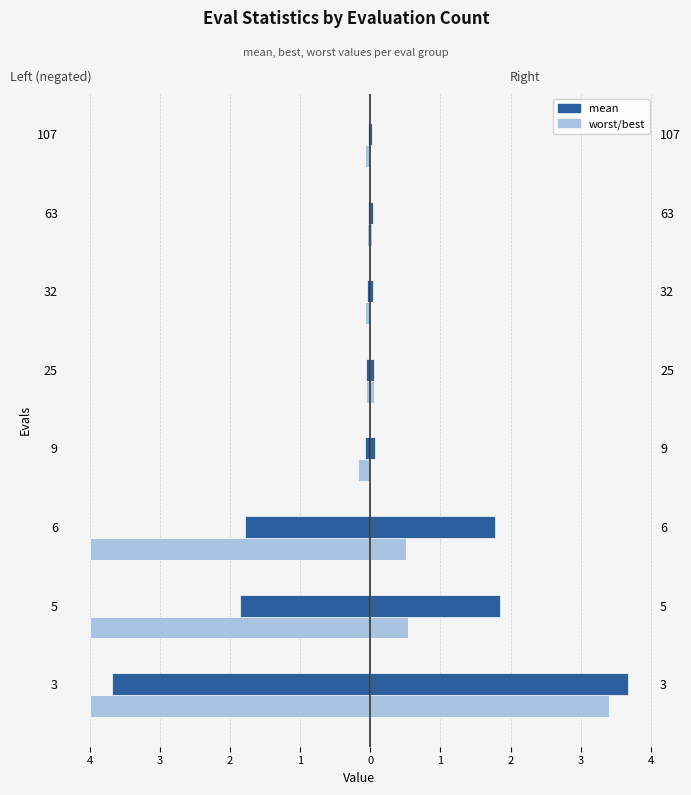

What is the value of the worst bar at the 6th from the left?

-4.0